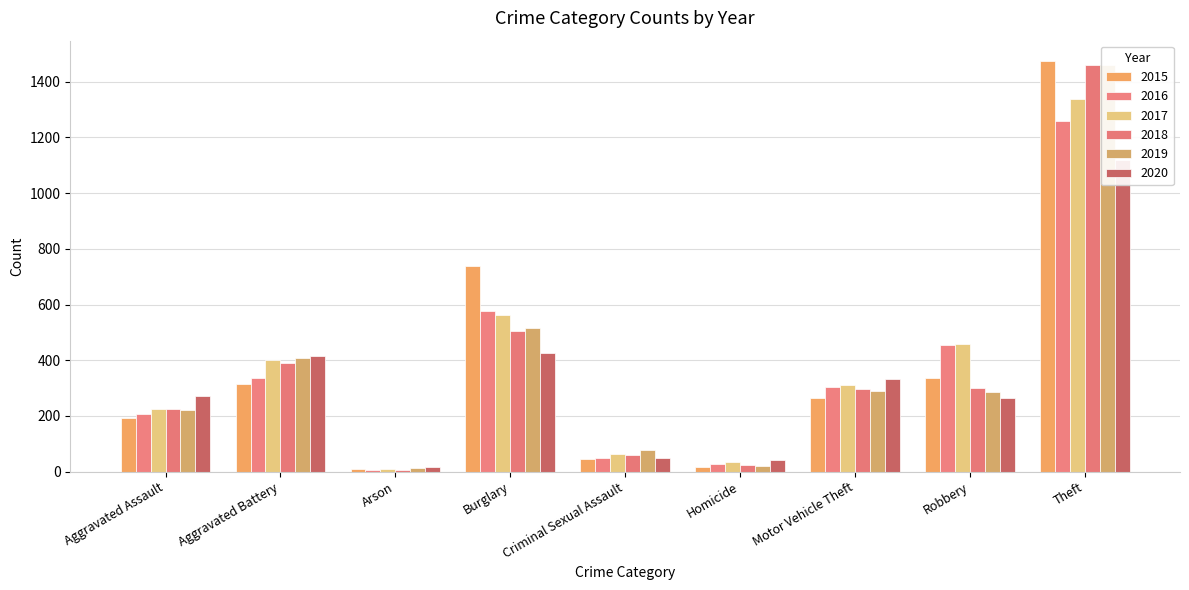

How many bars are there in each group?

6